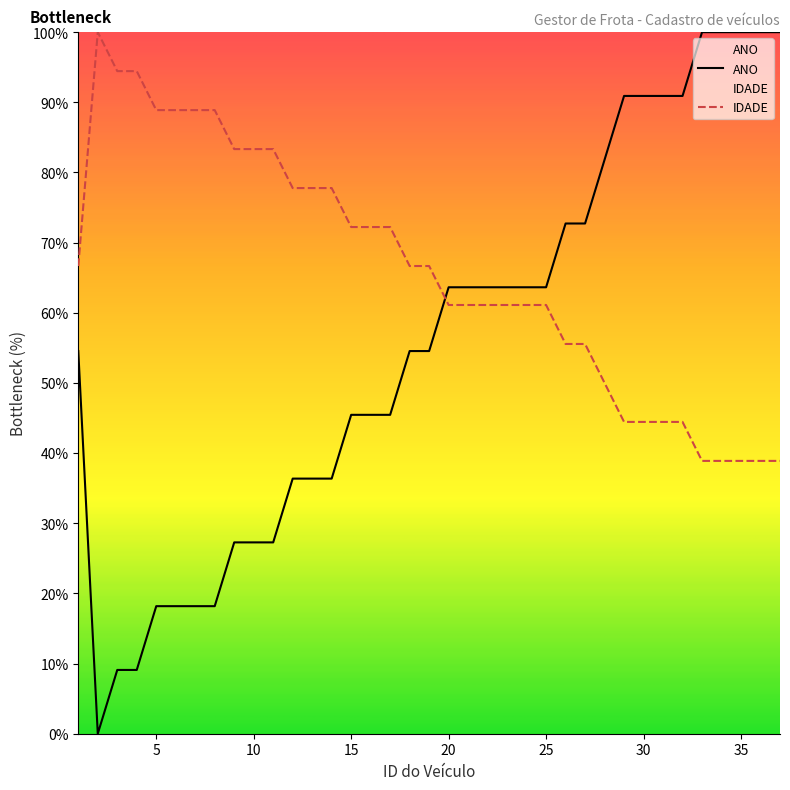

Which category has the lowest value across all series?

2